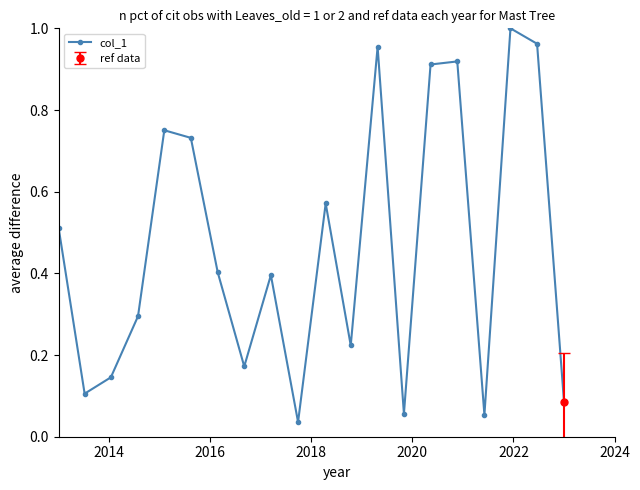

True or false: col_1 has more than 0 interior local peaks.

True